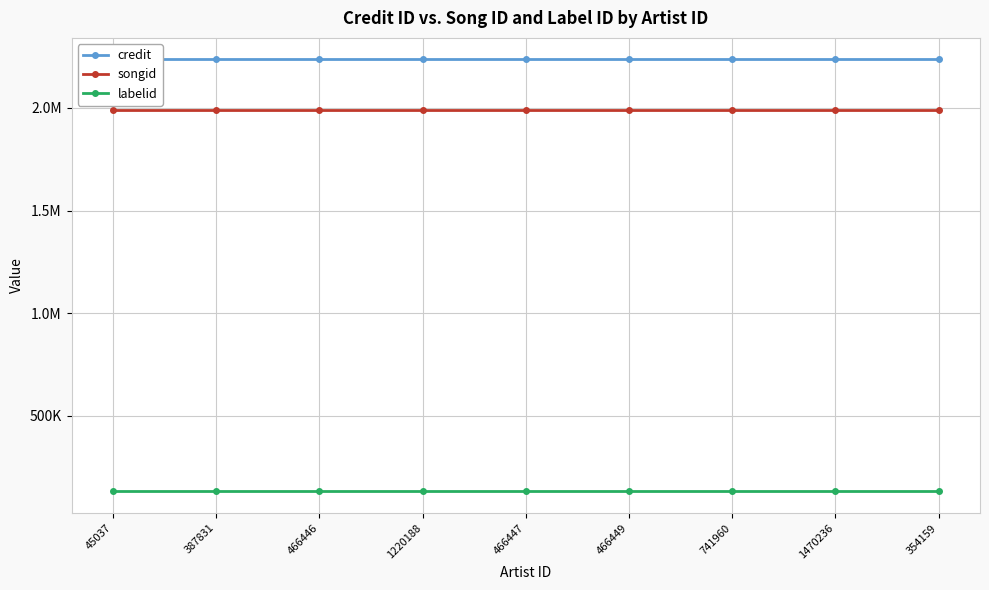

What are all the series names shown in the legend?

credit, songid, labelid